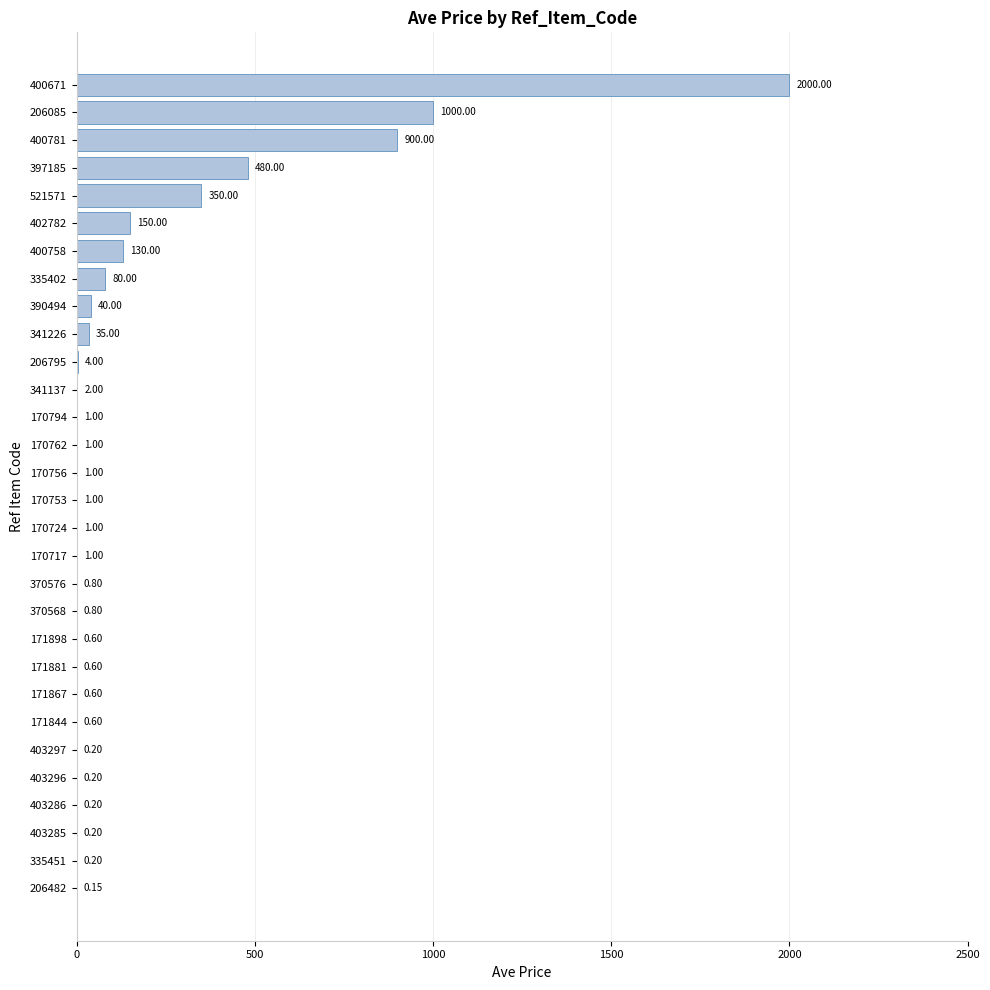

Which has a higher value, 400758 or 400781?

400781